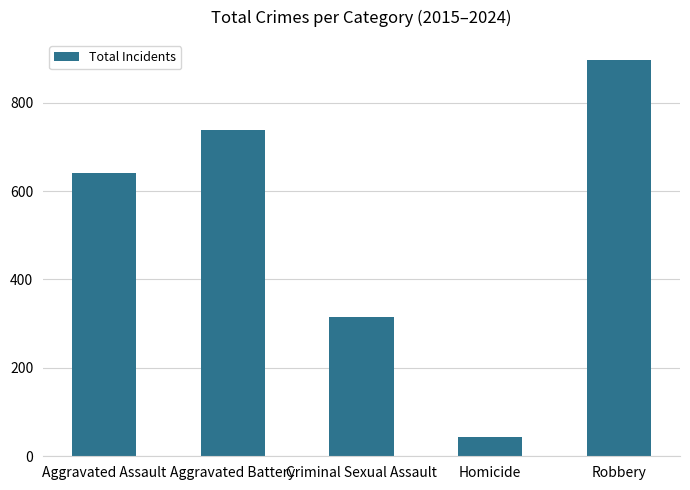

List the labels in order of value, largest first.

Robbery, Aggravated Battery, Aggravated Assault, Criminal Sexual Assault, Homicide